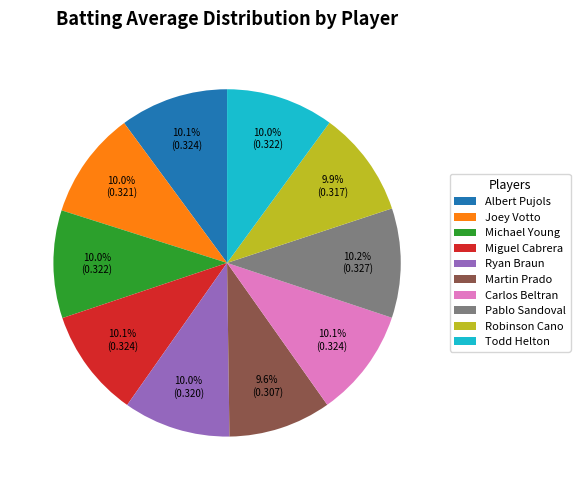

What percentage do Michael Young and Carlos Beltran together represent?

20.1%